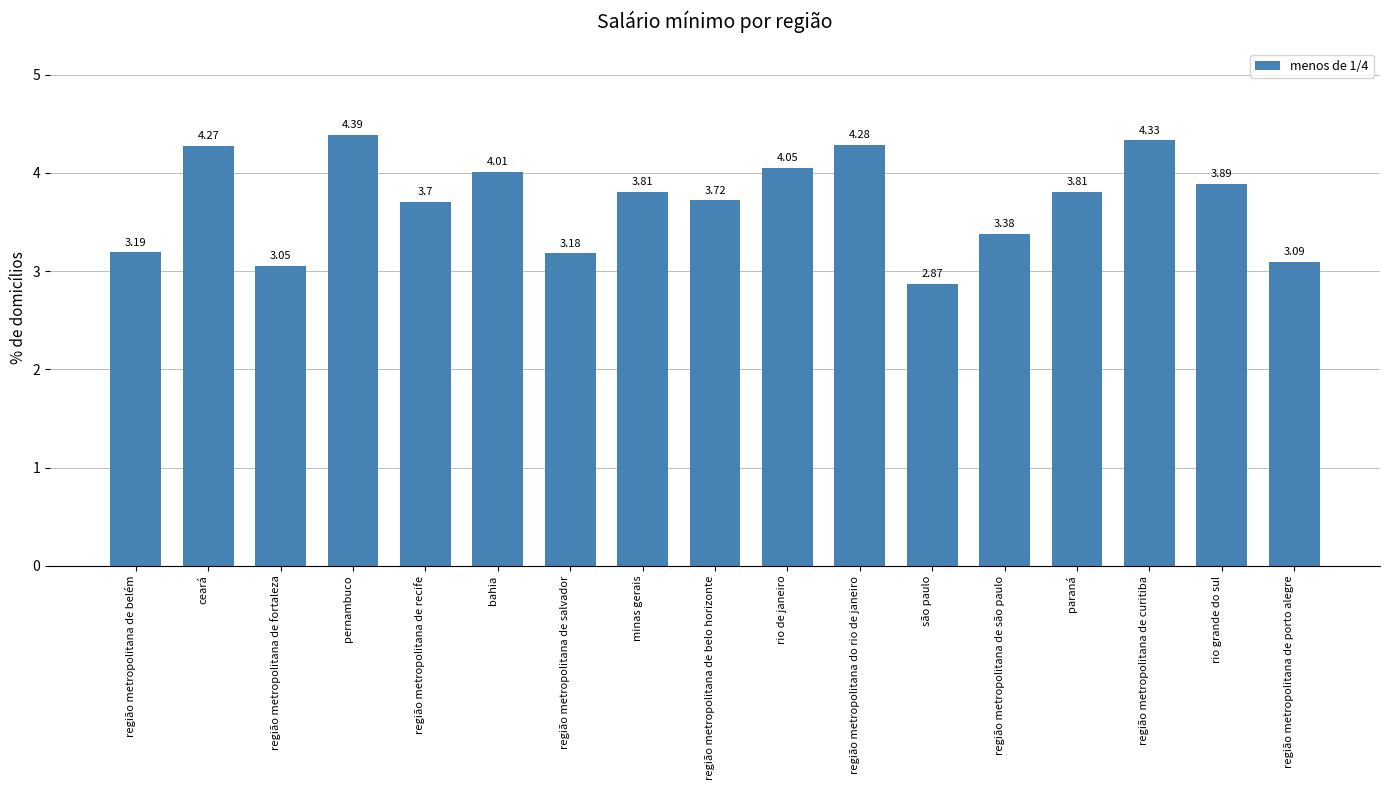

What is the label of the 2nd bar from the left?

ceará